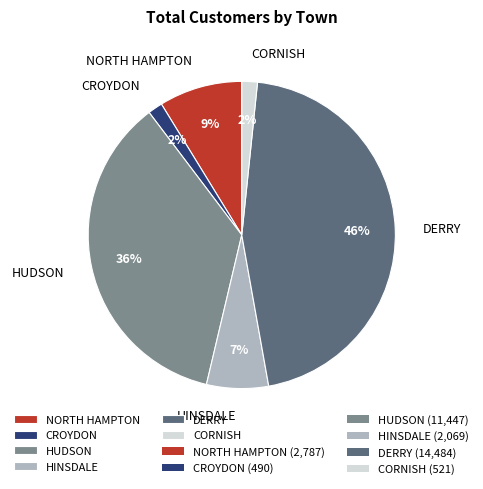

Which has a higher value, HINSDALE or HUDSON?

HUDSON